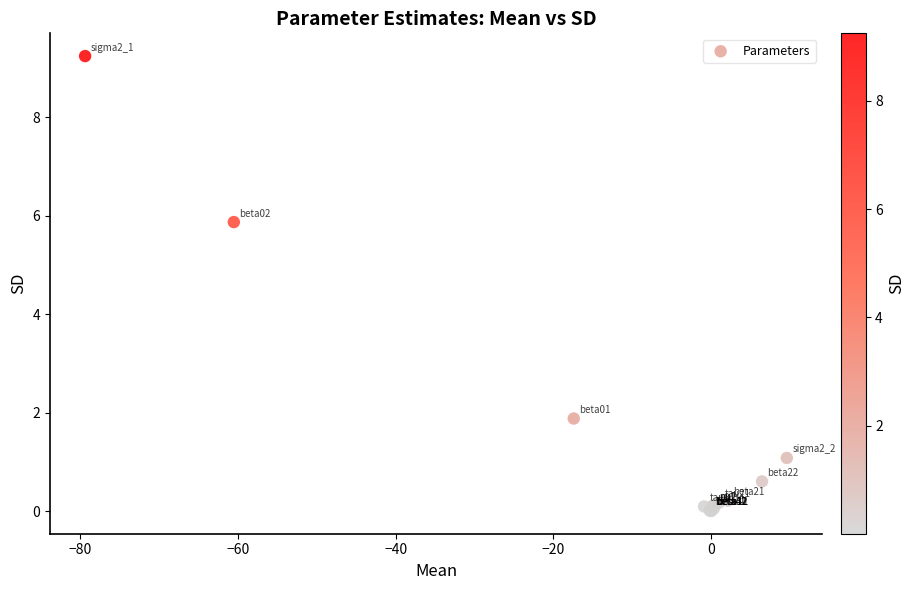

What Y value in the scatter plot is closest to 4?

5.9